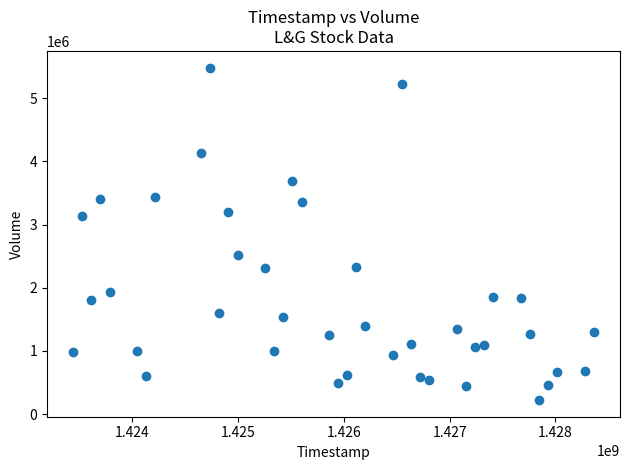

What is the range of X values (max minus min)?

4924800